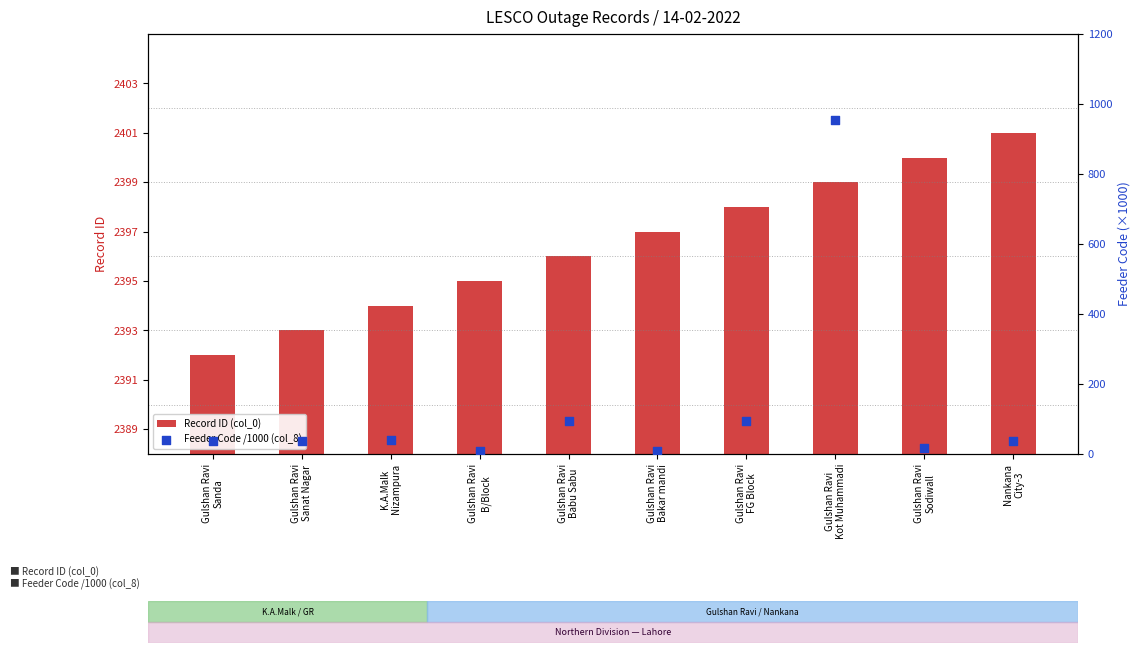

Which series has the largest total across all categories?

Record ID (col_0)